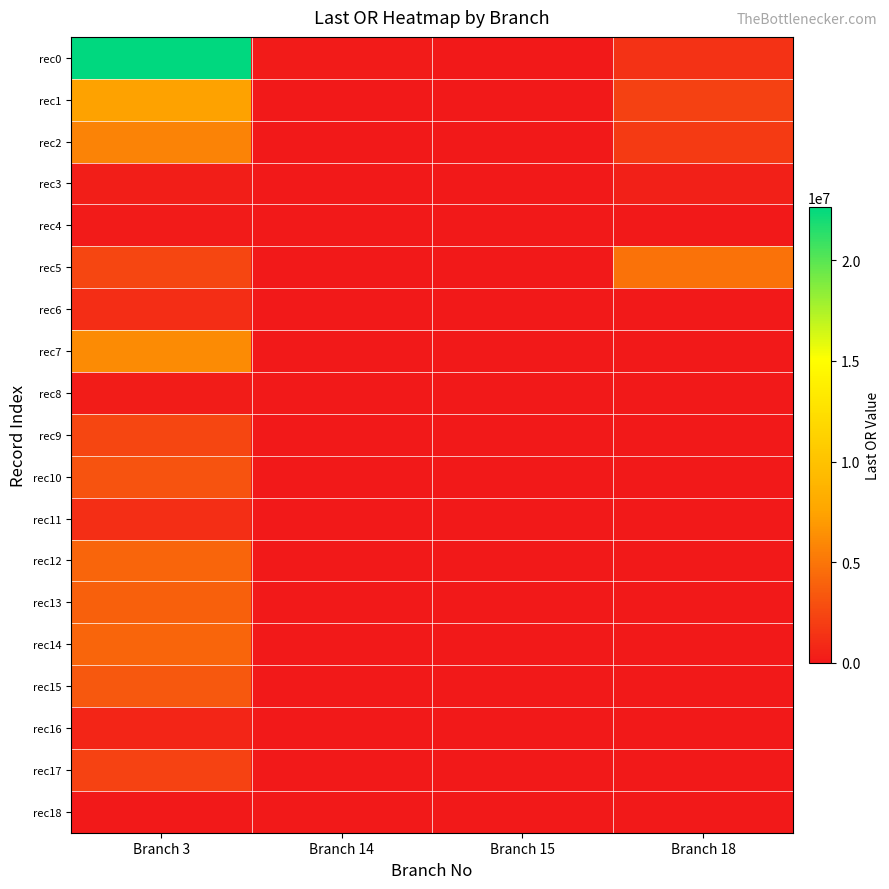

Reading left to right, transcribe all the data shown in this chart.

rec0: Branch 3=22666709.9	Branch 14=124524.9	Branch 15=0.0	Branch 18=1331389.2
rec1: Branch 3=7412917.3	Branch 14=0.0	Branch 15=0.0	Branch 18=2183048.4
rec2: Branch 3=5698945.2	Branch 14=0.0	Branch 15=0.0	Branch 18=1851529.8
rec3: Branch 3=313627.5	Branch 14=0.0	Branch 15=0.0	Branch 18=439162.0
rec4: Branch 3=128437.2	Branch 14=0.0	Branch 15=0.0	Branch 18=0.0
rec5: Branch 3=2424723.6	Branch 14=0.0	Branch 15=0.0	Branch 18=4781832.8
rec6: Branch 3=1076969.9	Branch 14=0.0	Branch 15=0.0	Branch 18=0.0
rec7: Branch 3=6174043.5	Branch 14=0.0	Branch 15=0.0	Branch 18=0.0
rec8: Branch 3=181968.2	Branch 14=0.0	Branch 15=0.0	Branch 18=0.0
rec9: Branch 3=2424626.6	Branch 14=0.0	Branch 15=0.0	Branch 18=0.0
rec10: Branch 3=3163097.6	Branch 14=0.0	Branch 15=0.0	Branch 18=0.0
rec11: Branch 3=1217435.8	Branch 14=0.0	Branch 15=0.0	Branch 18=0.0
rec12: Branch 3=4155051.8	Branch 14=0.0	Branch 15=0.0	Branch 18=0.0
rec13: Branch 3=3883729.9	Branch 14=0.0	Branch 15=0.0	Branch 18=0.0
rec14: Branch 3=4096725.6	Branch 14=0.0	Branch 15=0.0	Branch 18=0.0
rec15: Branch 3=3369866.1	Branch 14=0.0	Branch 15=0.0	Branch 18=0.0
rec16: Branch 3=697073.7	Branch 14=0.0	Branch 15=0.0	Branch 18=0.0
rec17: Branch 3=2301847.8	Branch 14=0.0	Branch 15=0.0	Branch 18=0.0
rec18: Branch 3=0.0	Branch 14=0.0	Branch 15=0.0	Branch 18=0.0